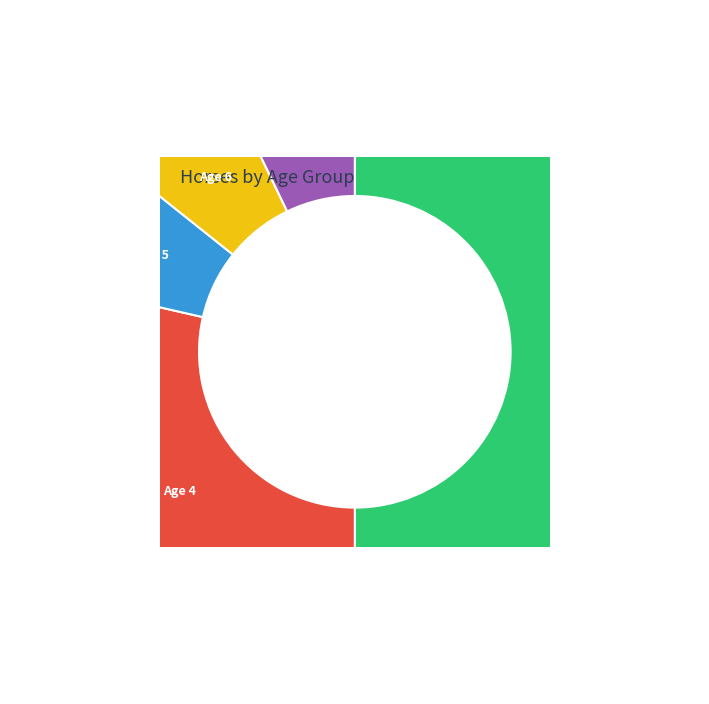

How many segments does this pie chart have?

5